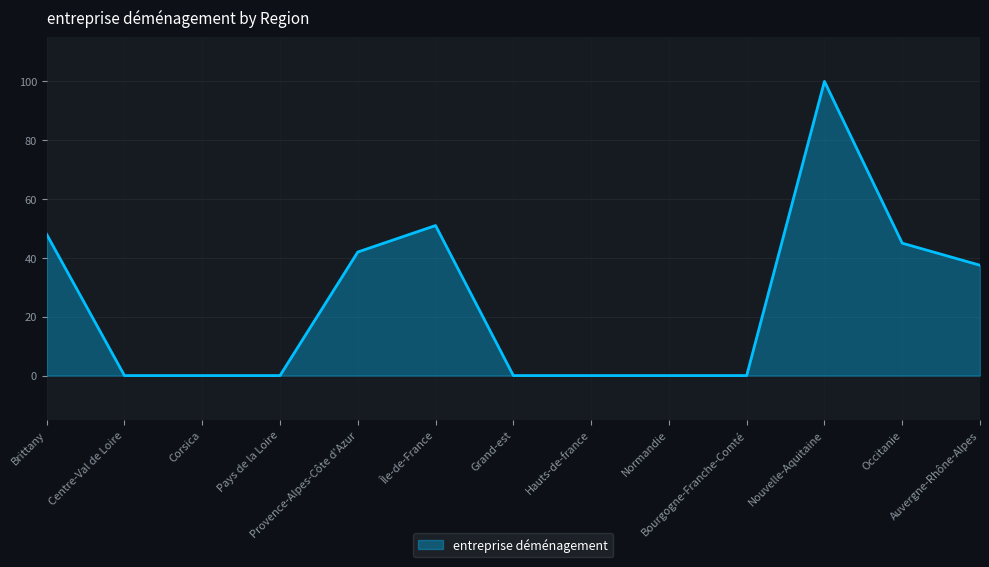

Does the chart have visible grid lines?

Yes